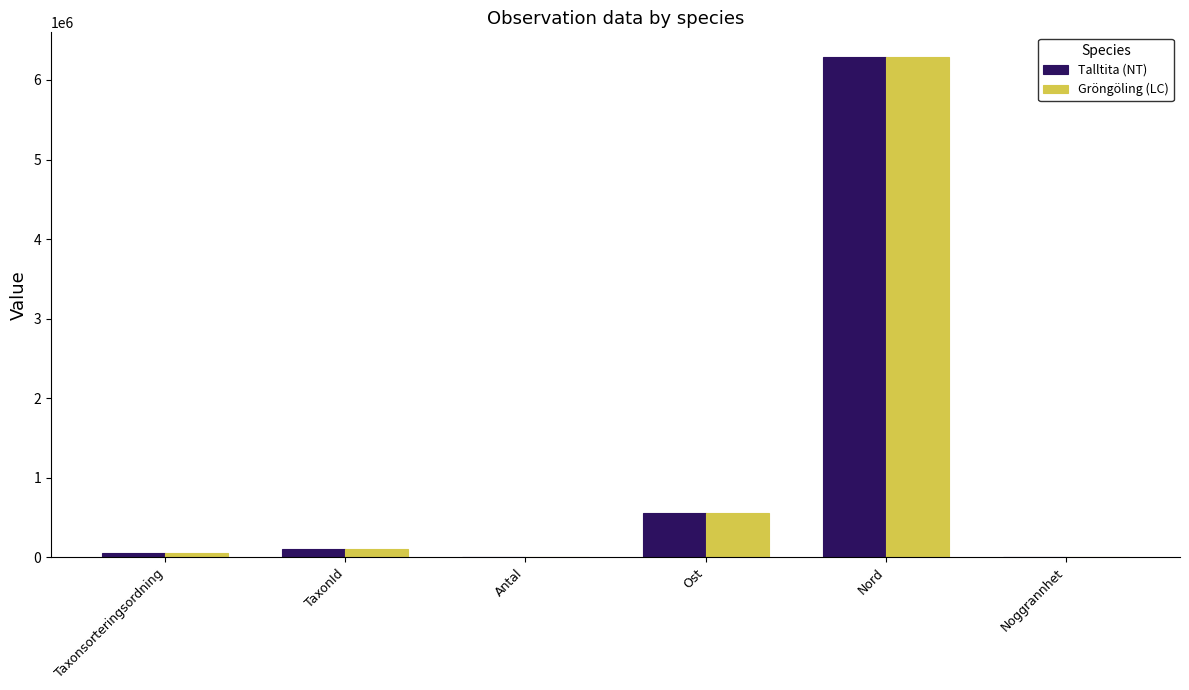

Are the bars grouped side by side (vs. stacked)?

Yes